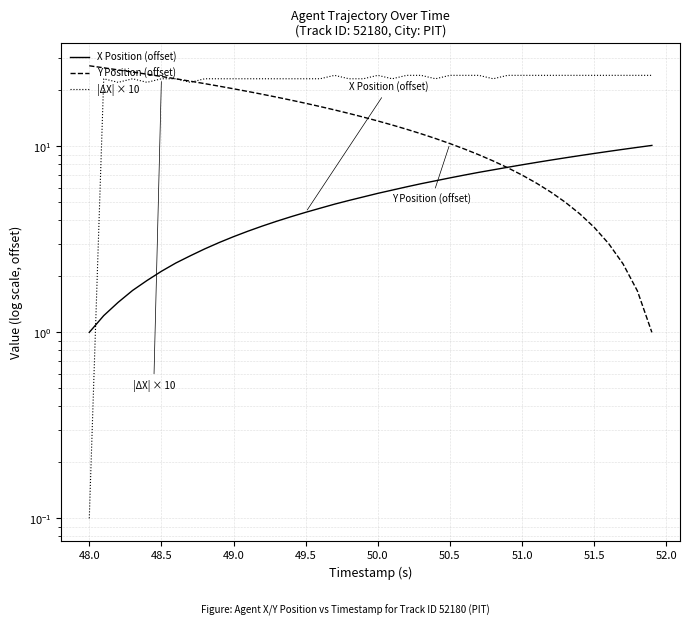

True or false: |ΔX| × 10 and Y Position (offset) intersect in this chart.

True